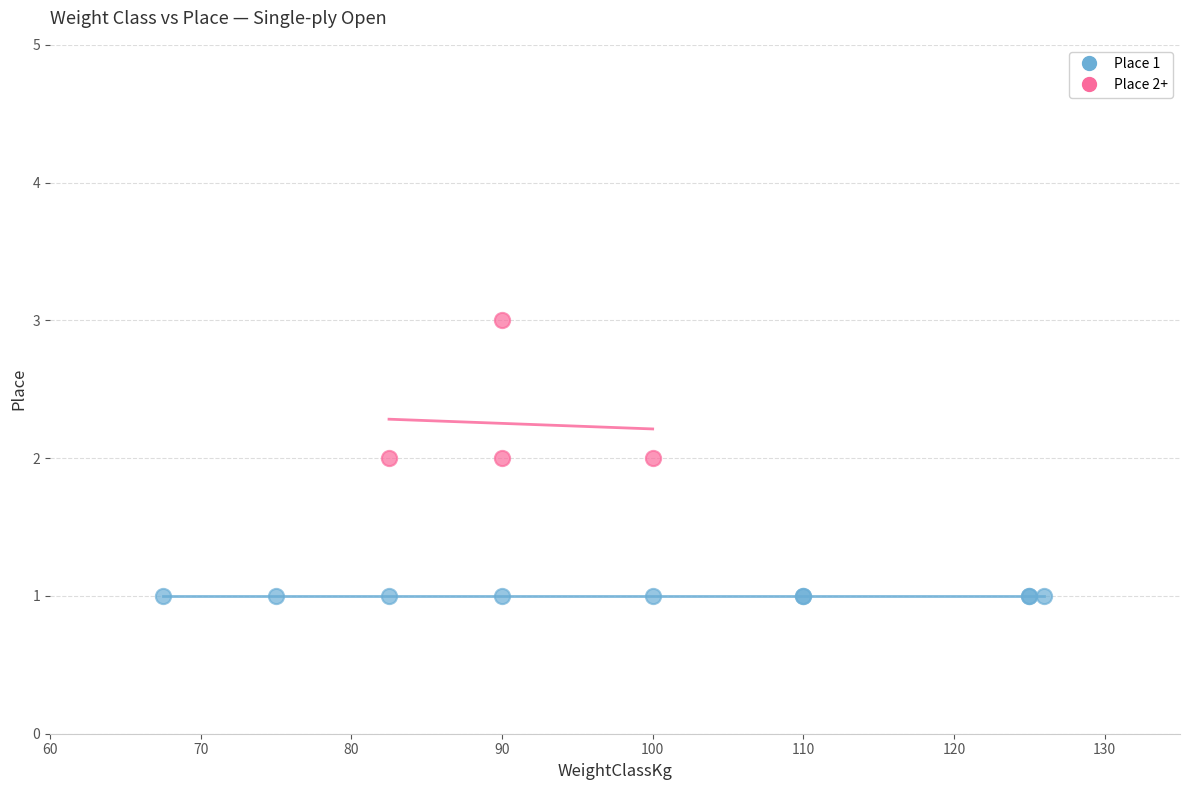

Which series reaches the minimum Y coordinate?

Place 1